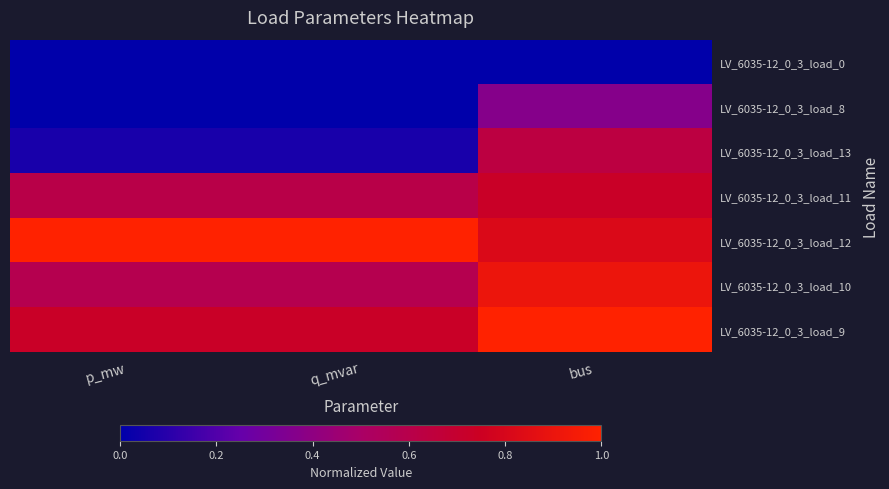

Reading left to right, list all the values displayed in this chart.

LV_6035-12_0_3_load_0: p_mw=0.0	q_mvar=0.0	bus=0.0
LV_6035-12_0_3_load_8: p_mw=0.0	q_mvar=0.0	bus=0.4
LV_6035-12_0_3_load_13: p_mw=0.1	q_mvar=0.1	bus=0.6
LV_6035-12_0_3_load_11: p_mw=0.6	q_mvar=0.6	bus=0.7
LV_6035-12_0_3_load_12: p_mw=1.0	q_mvar=1.0	bus=0.8
LV_6035-12_0_3_load_10: p_mw=0.6	q_mvar=0.6	bus=0.9
LV_6035-12_0_3_load_9: p_mw=0.7	q_mvar=0.7	bus=1.0